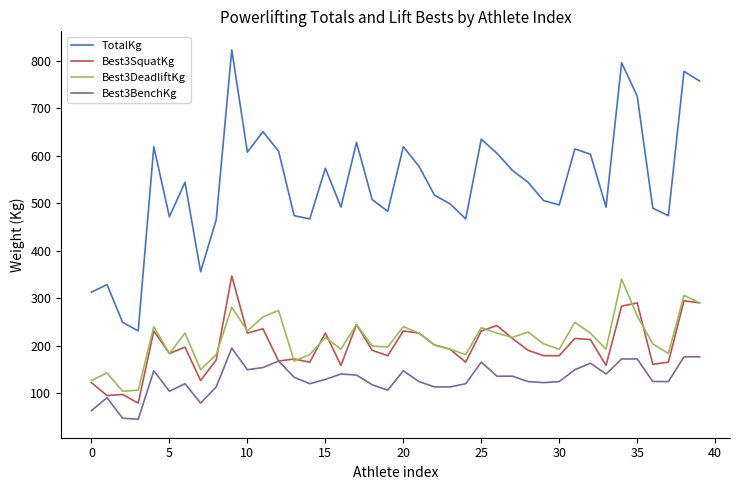

True or false: Best3DeadliftKg and Best3BenchKg intersect in this chart.

False